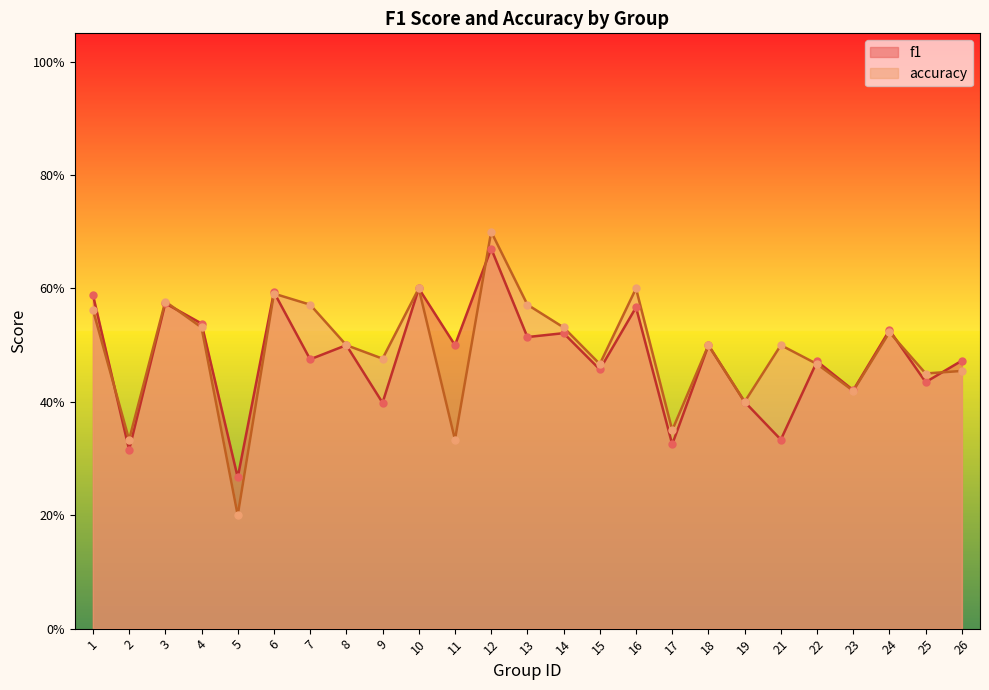

At how many categories does at least one series exceed 0?

25